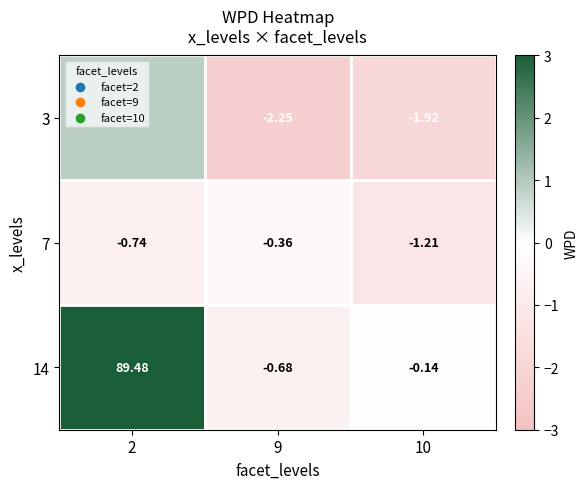

Count the number of data series in this chart.

3